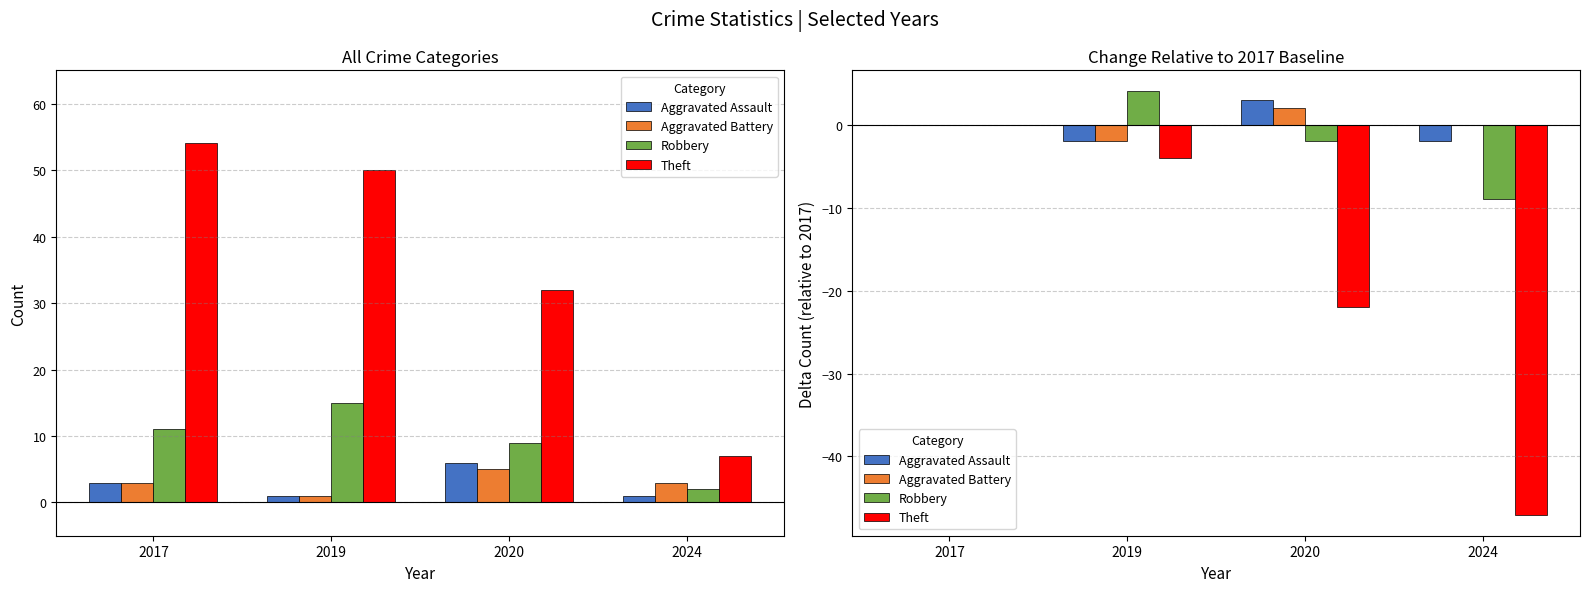

What is the difference between the maximum and minimum values in the Aggravated Battery series?

4